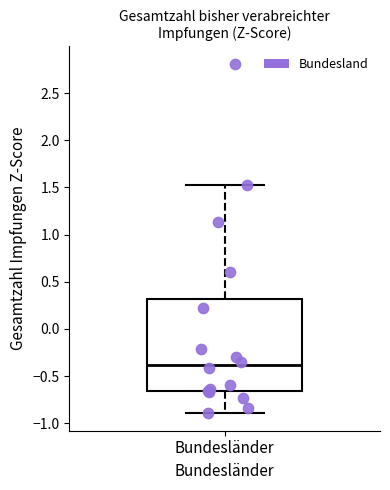

Read this box plot against the y-axis: the position of the median line, the range covered by the box, and the ends of both whiskers. The values are not printed on the chart, so give them approximately, as read against the axis.

median -0.40, box -0.65 to 0.30, whiskers -0.90 to 1.50